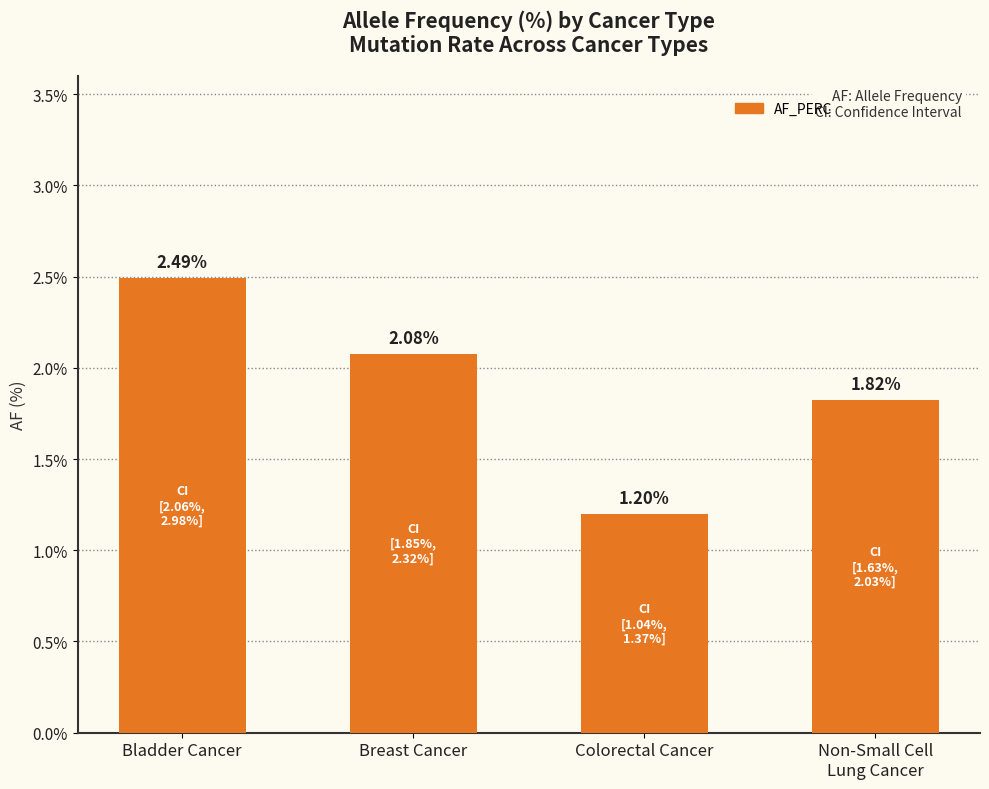

What is the minimum value shown in the chart?

1.2